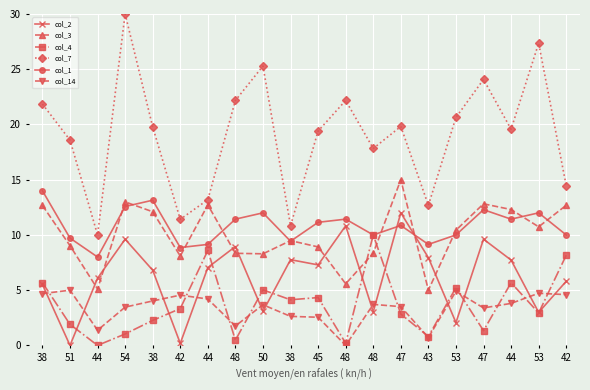

At 42, list the series in order from largest to smallest.

col_7, col_1, col_3, col_14, col_4, col_2